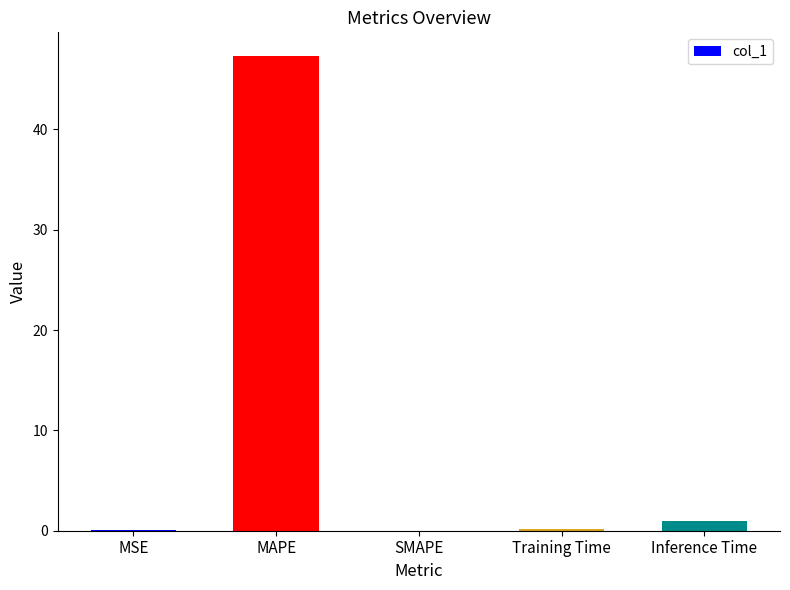

What is the approximate value at MAPE?

47.3